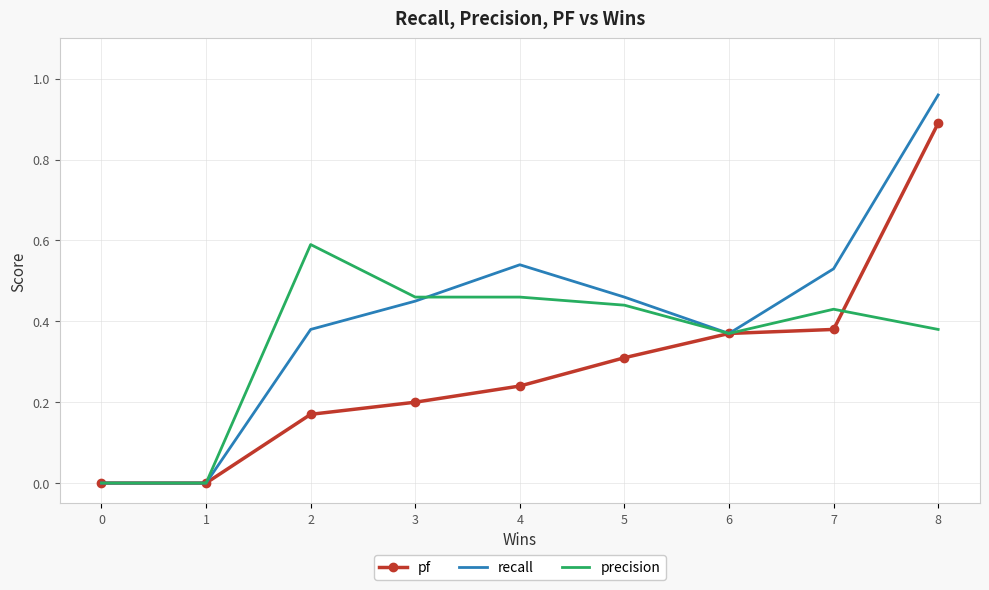

True or false: precision has a value of 0.3 at 5.

False